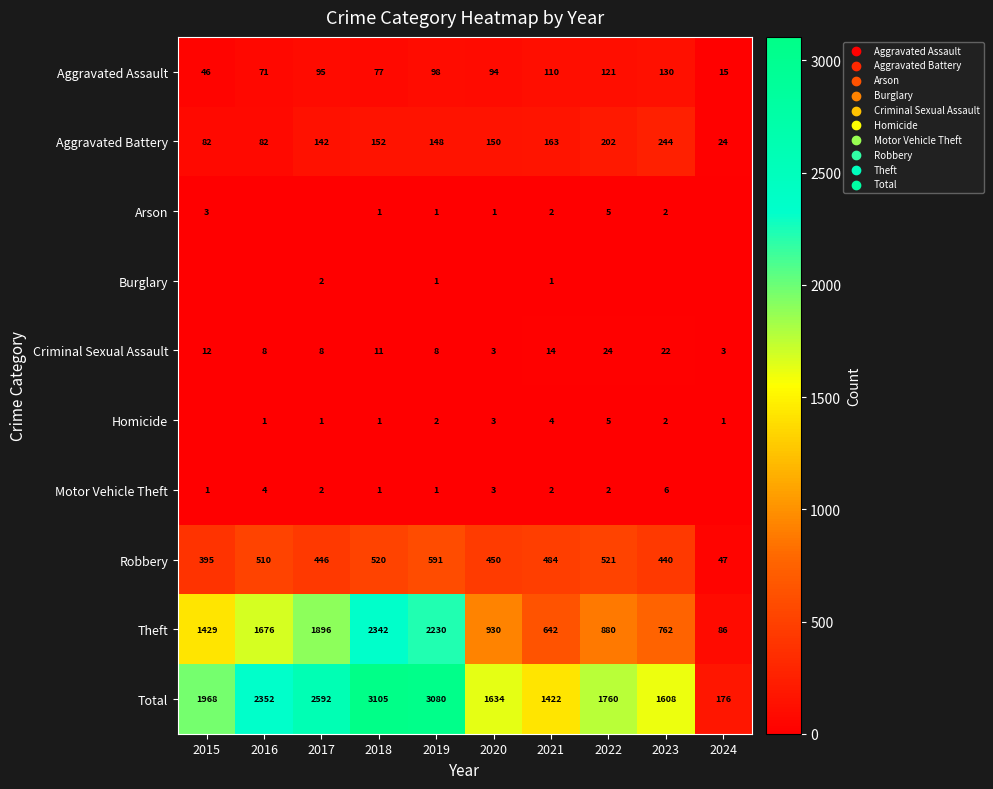

What is the sum of all Robbery values?

4404